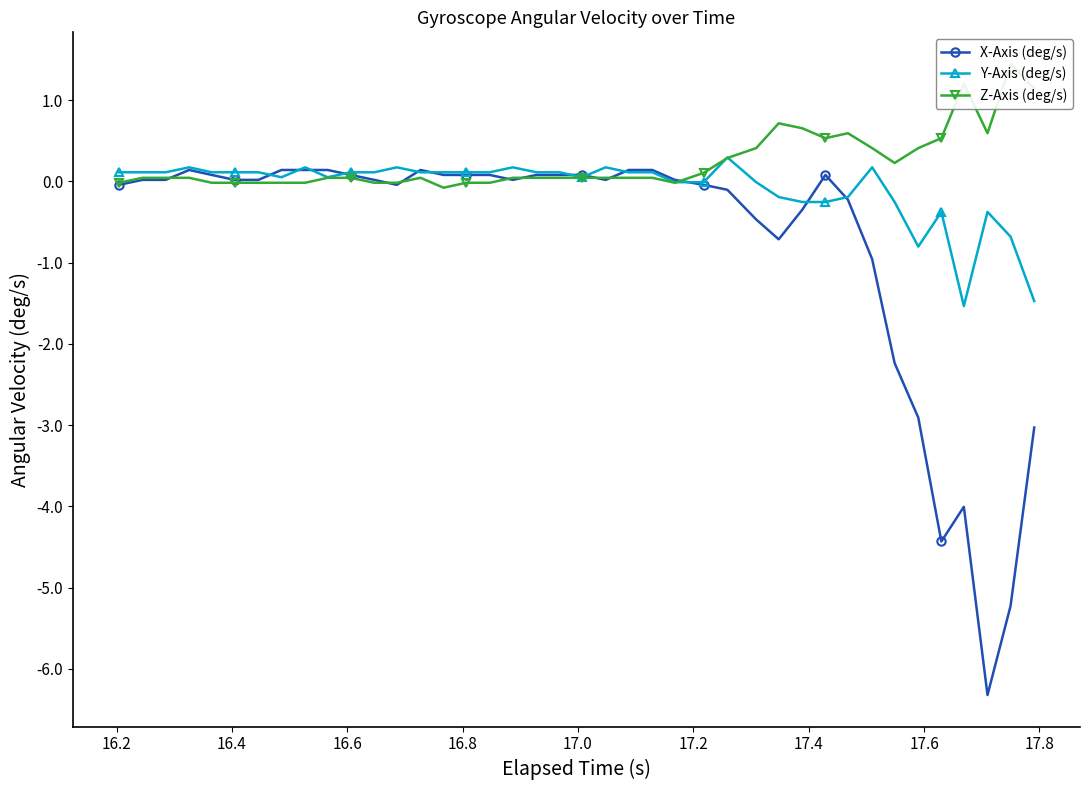

What is the maximum value for Y-Axis (deg/s)?

0.3